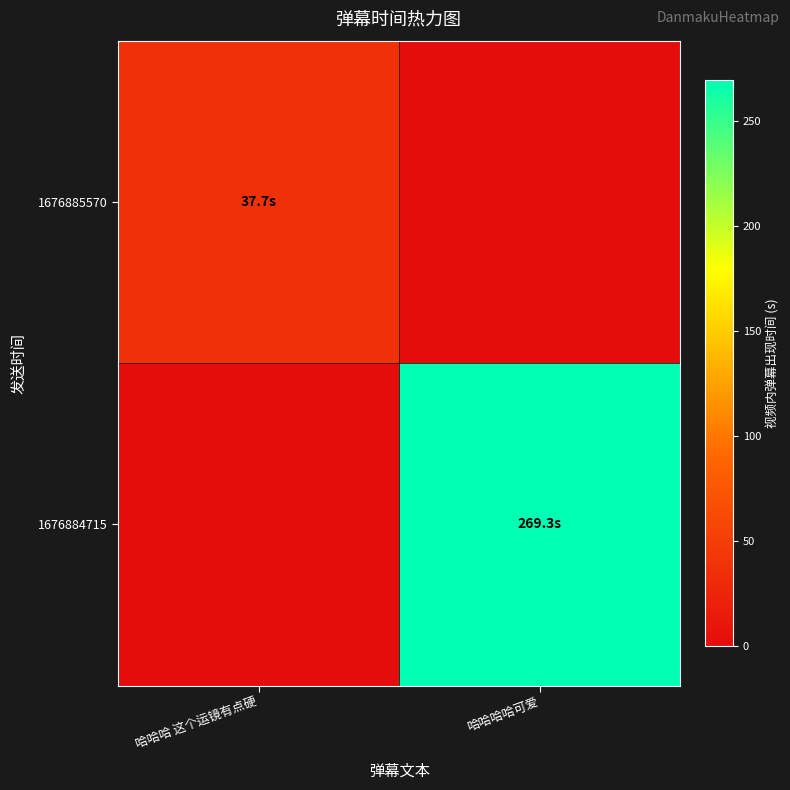

Reading left to right, what are all the values shown in this chart?

1676885570: 哈哈哈 这个运镜有点硬=37.7	哈哈哈哈可爱=0.0
1676884715: 哈哈哈 这个运镜有点硬=0.0	哈哈哈哈可爱=269.3